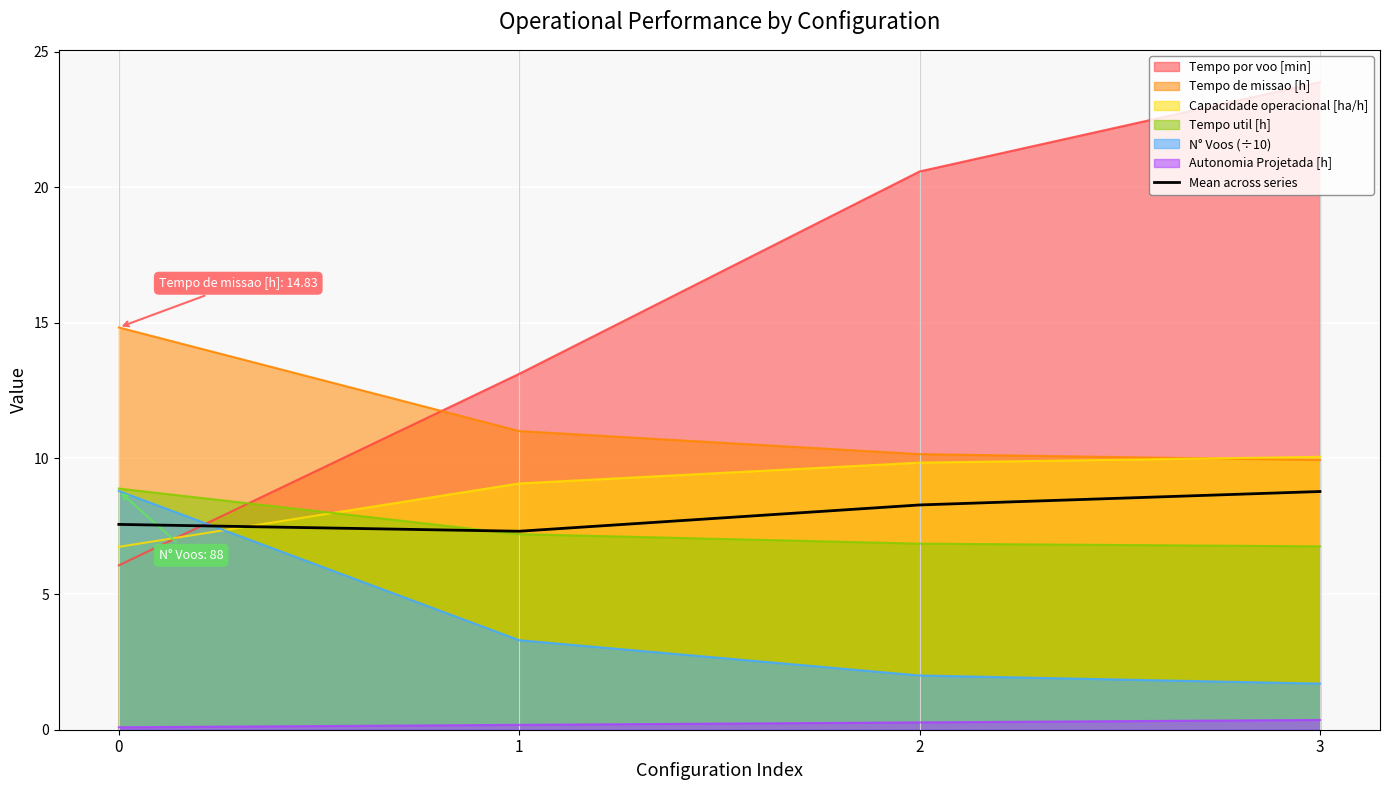

What is the average value?

8.0